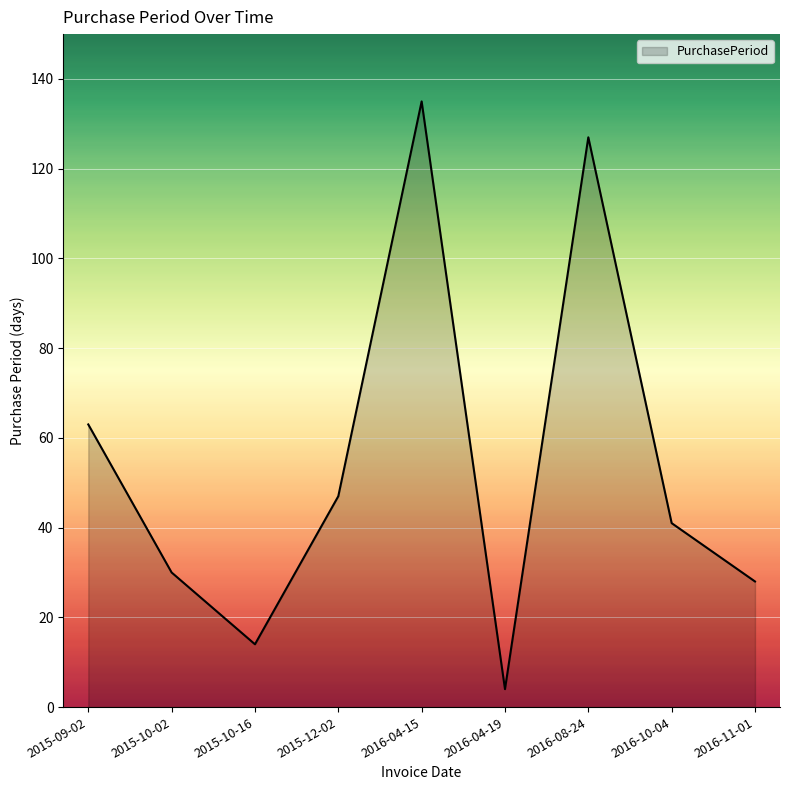

Count the number of data series in this chart.

1